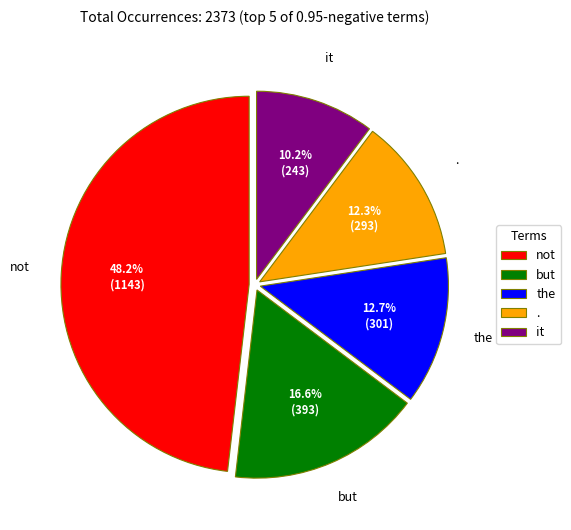

Which category has the biggest portion of the pie?

not